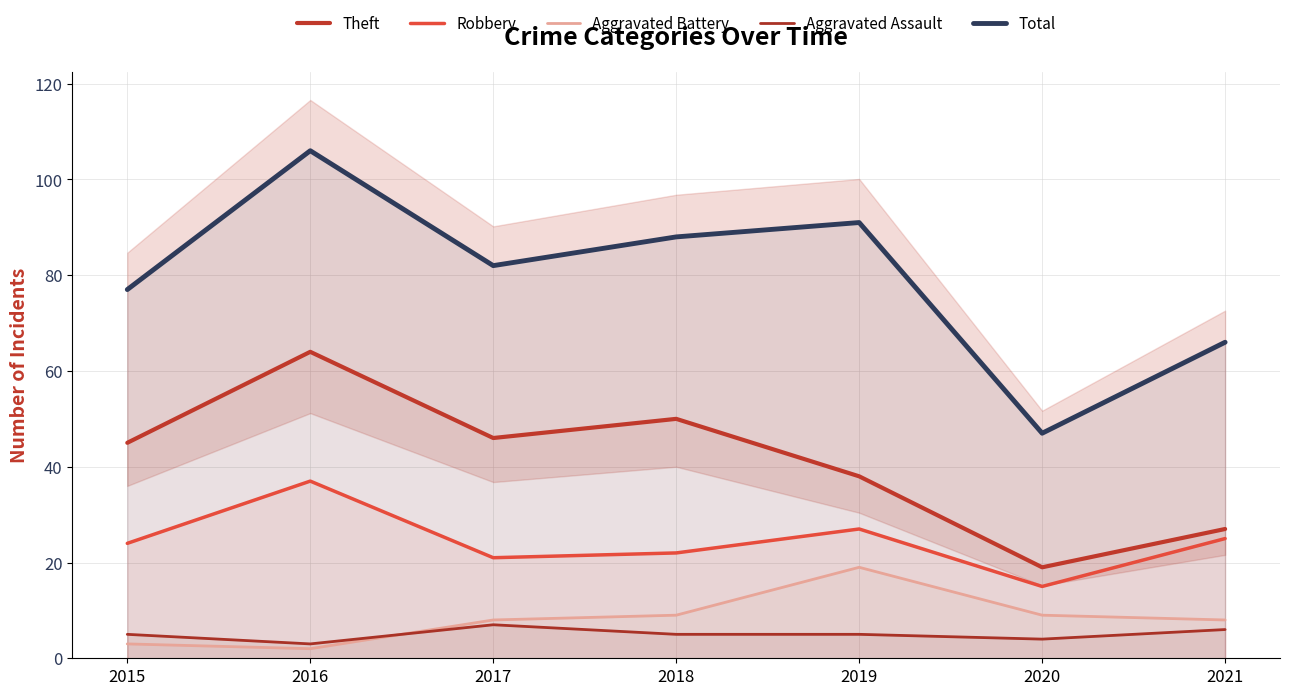

List the series in order of their peak value, highest first.

Total, Theft, Robbery, Aggravated Battery, Aggravated Assault